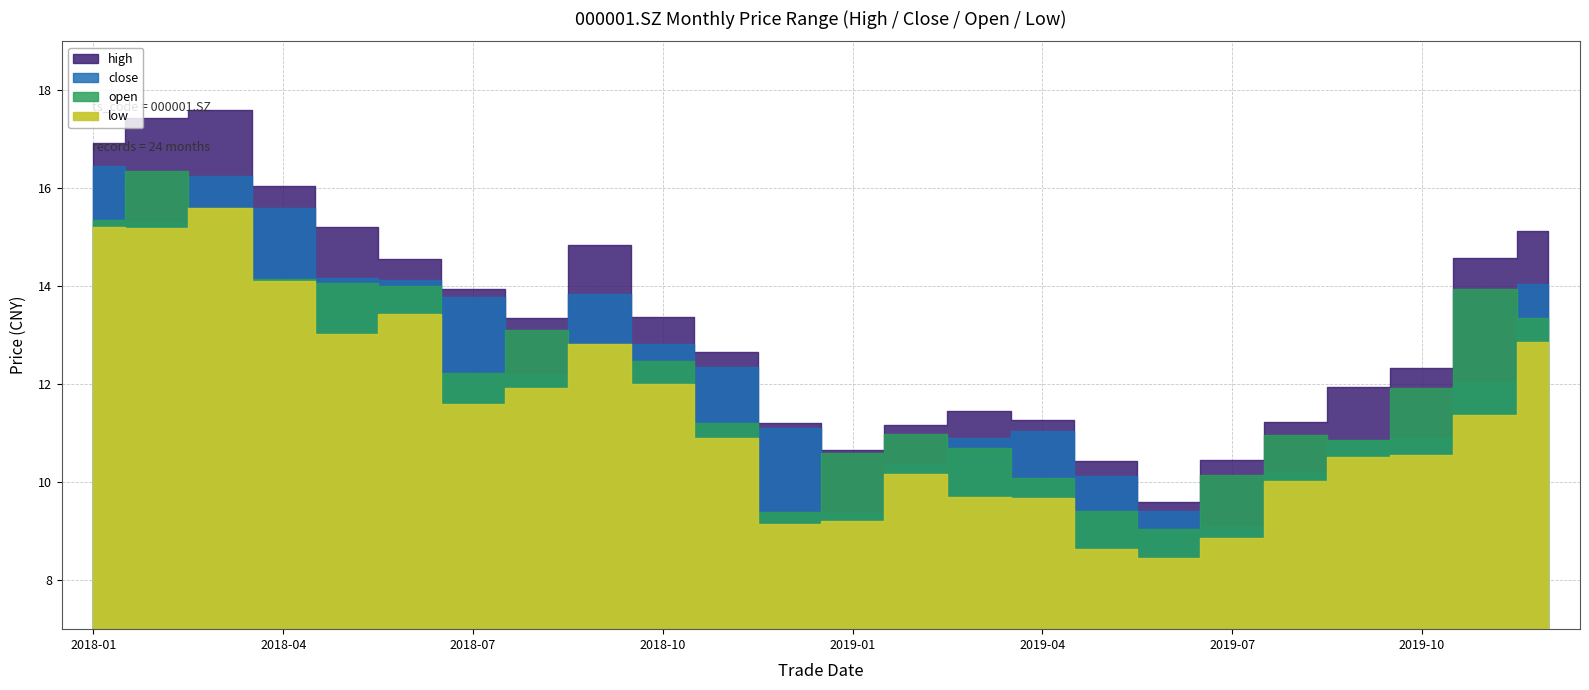

At 20181031, list the series in order from smallest to largest.

low, open, close, high